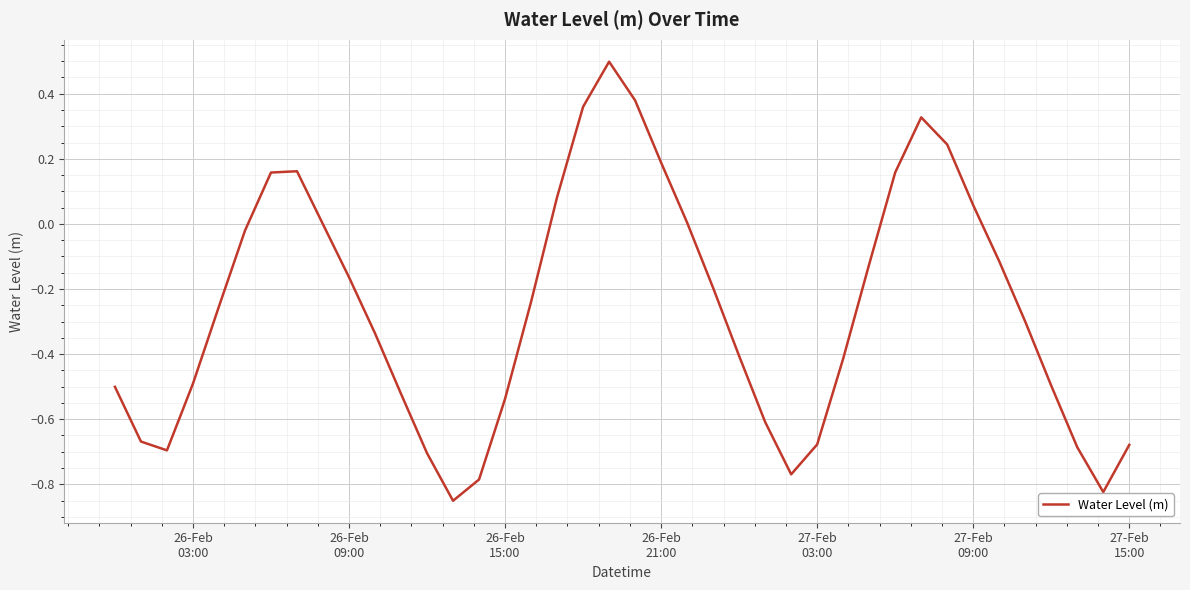

What is the greatest value displayed?

0.5